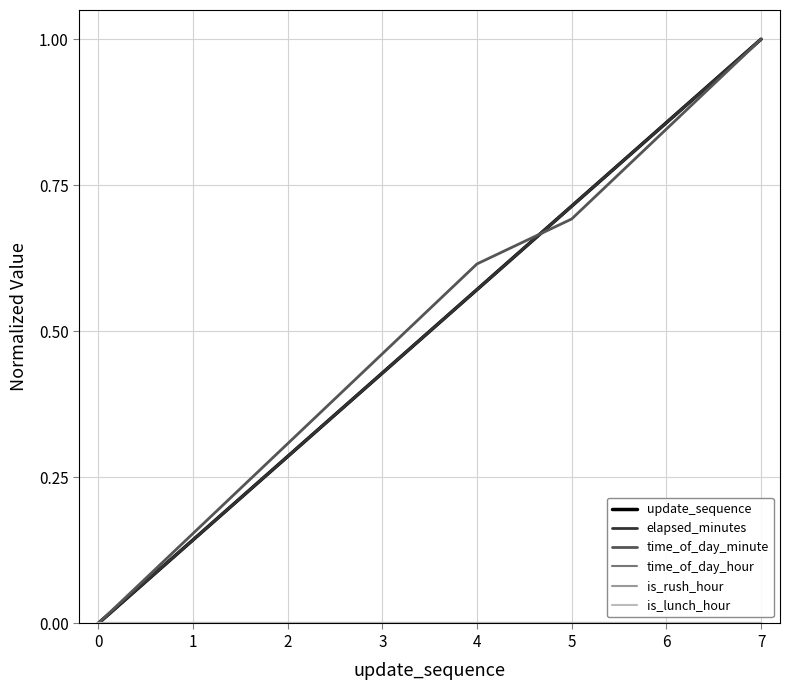

How many series are shown in this chart?

6